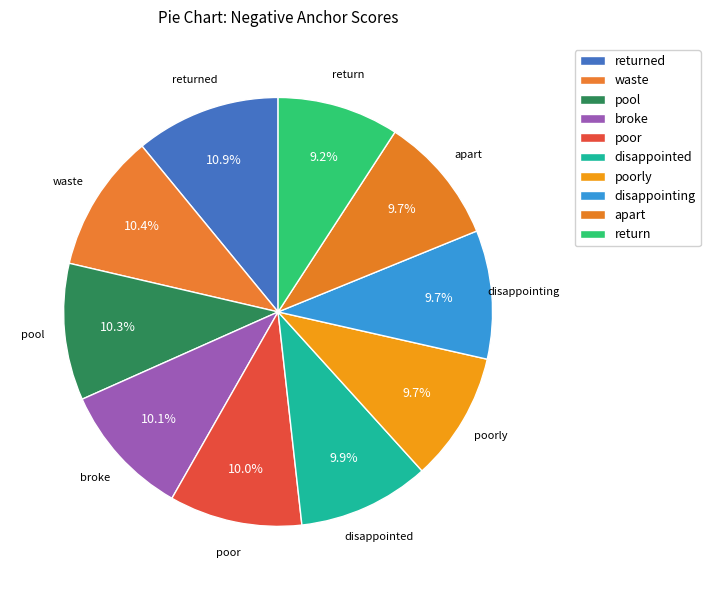

To the nearest percent, what is the combined percentage of disappointing and return?

19%